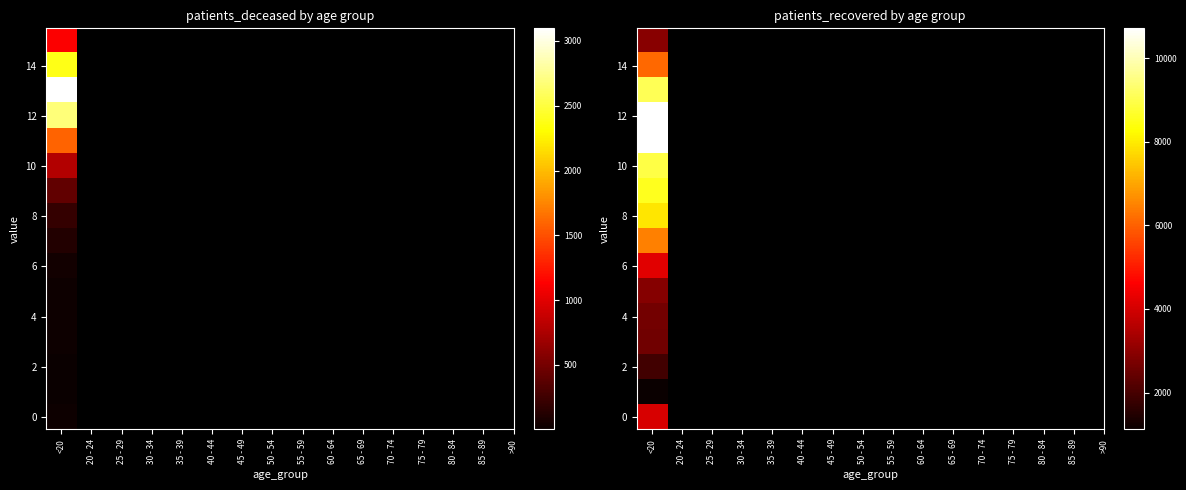

True or false: 20 - 24 has a value of 3 at 0.

True